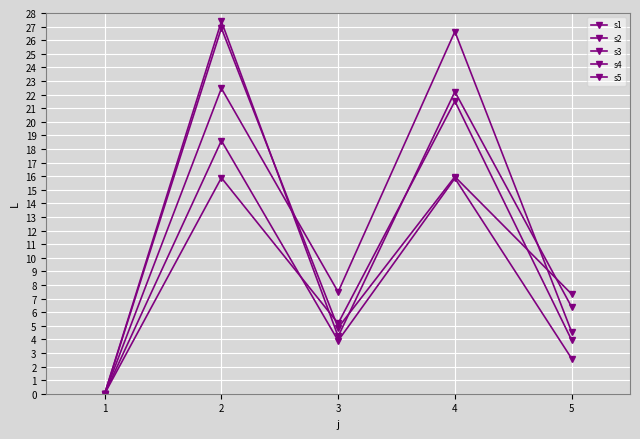

Reading left to right, what are all the values shown in this chart?

s1: 1=0.0	2=18.6	3=3.9	4=15.8	5=2.6
s2: 1=0.0	2=15.9	3=5.2	4=21.5	5=3.9
s3: 1=0.0	2=26.9	3=4.9	4=16.0	5=7.3
s4: 1=0.0	2=27.4	3=4.2	4=22.2	5=6.4
s5: 1=0.0	2=22.5	3=7.5	4=26.6	5=4.5